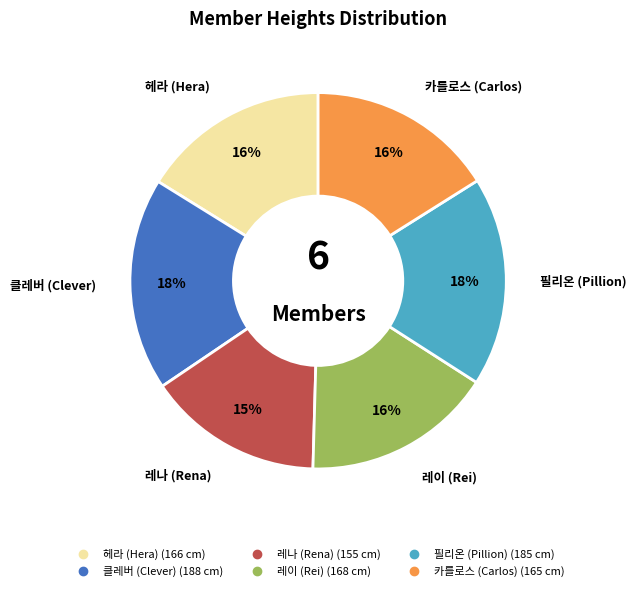

Which slice is the smallest?

레나 (Rena)